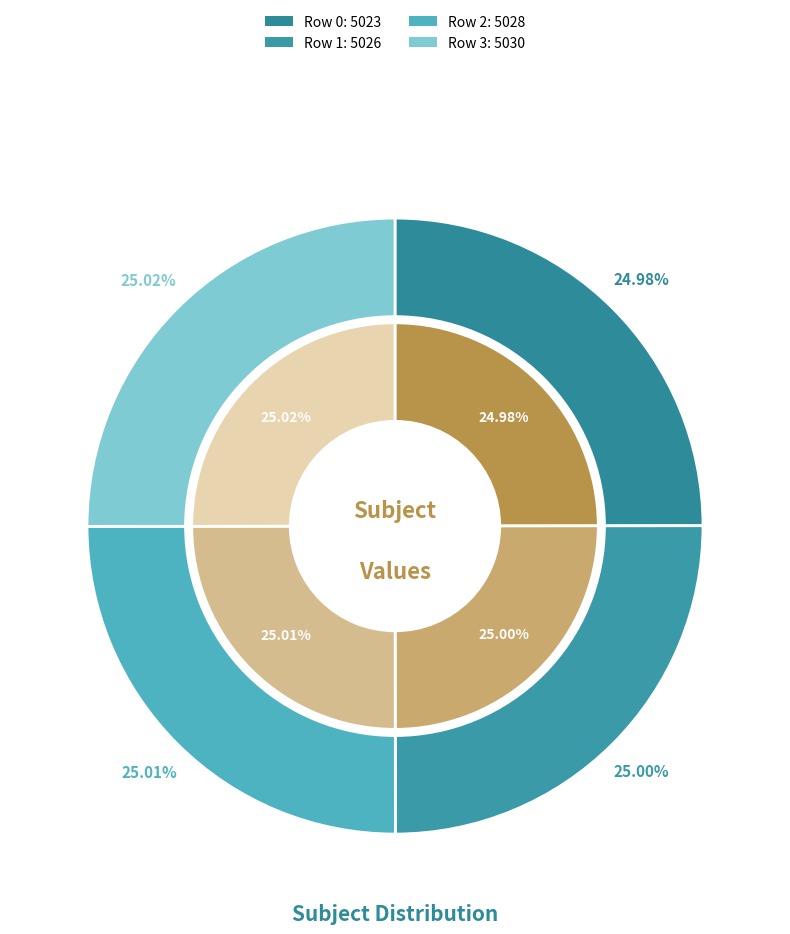

Combined, do 3 and 0 account for over 50%?

No